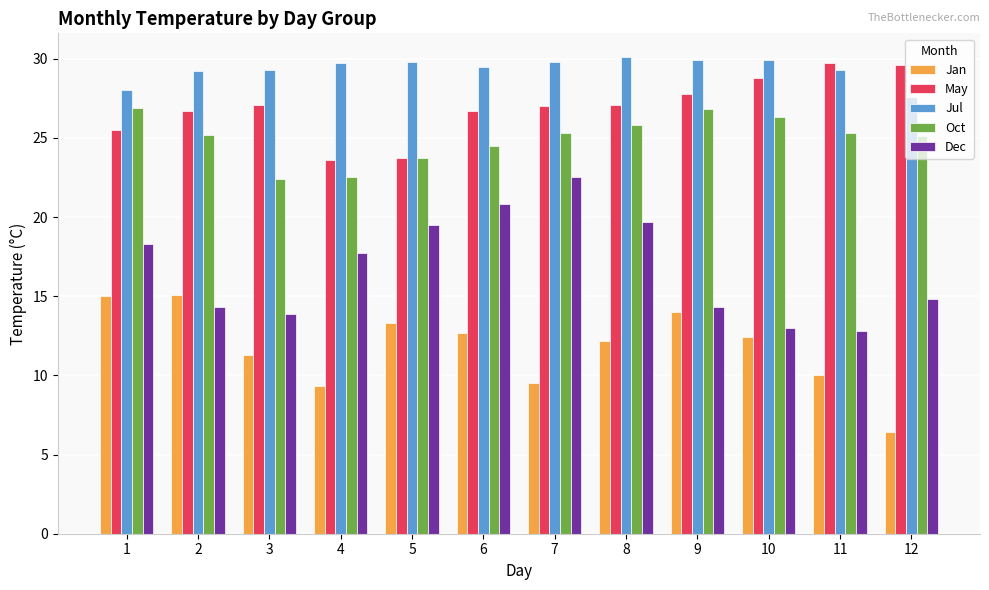

Is it true that Dec equals 25.6 at 4?

False